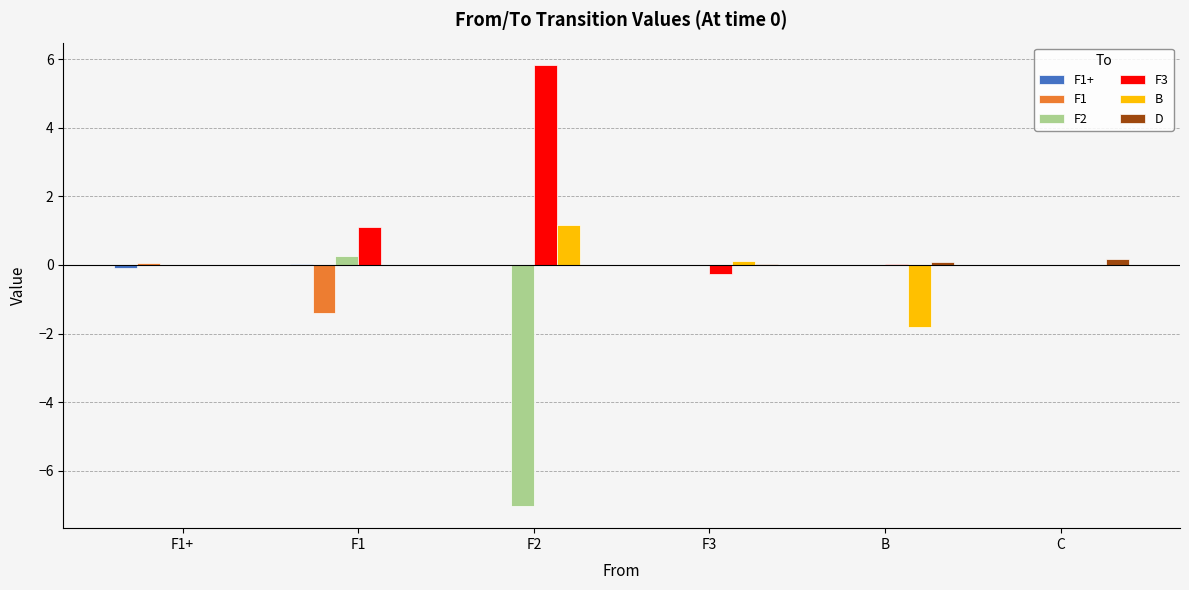

Read the B value at F3.

0.1